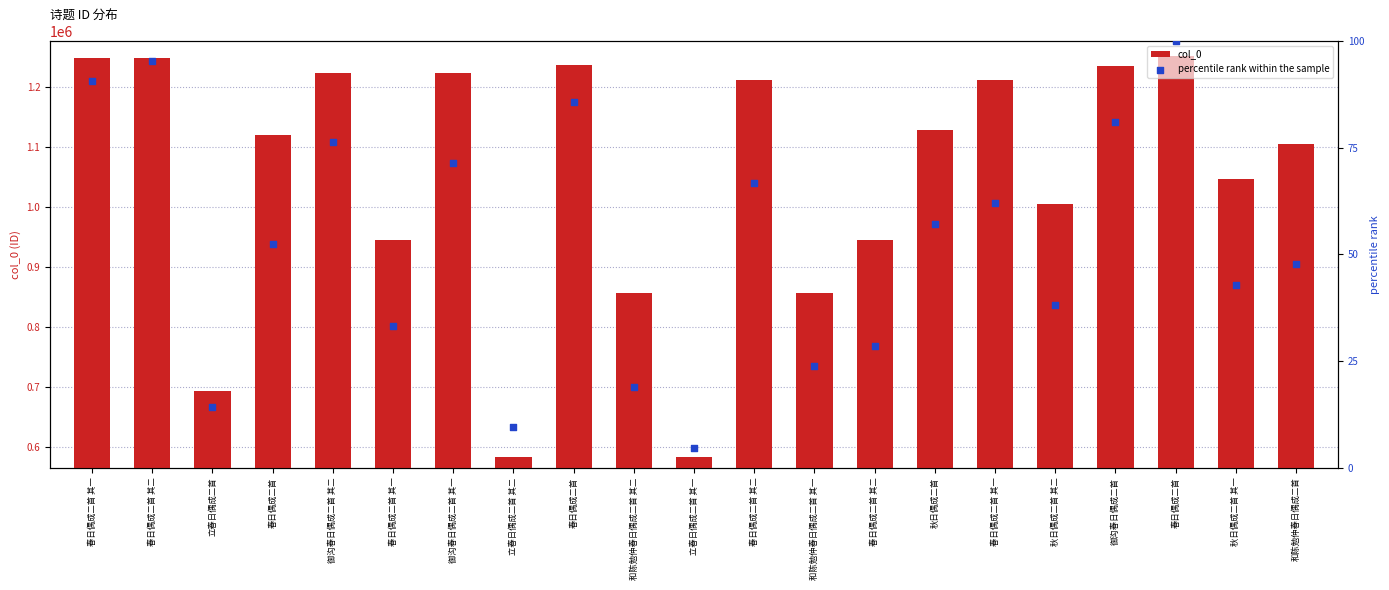

Which series has the widest spread of Y values?

col_0